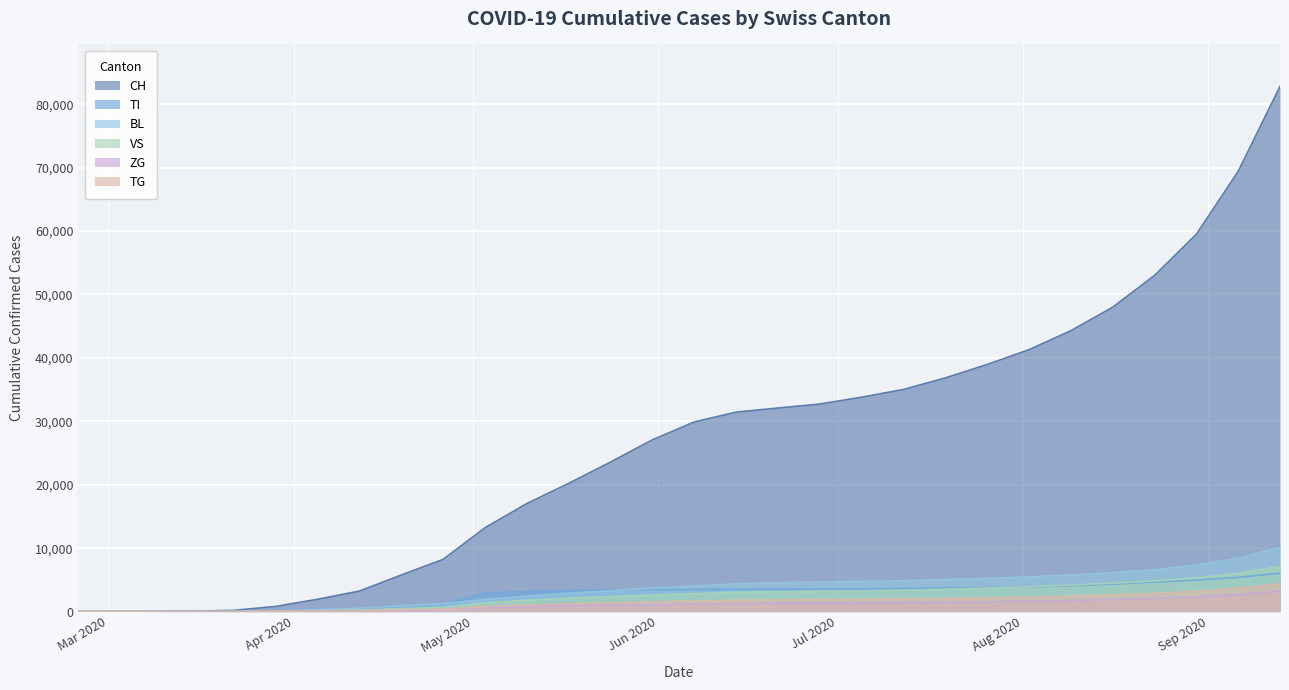

Is it true that CH equals 36843 at 2020-07-19?

True